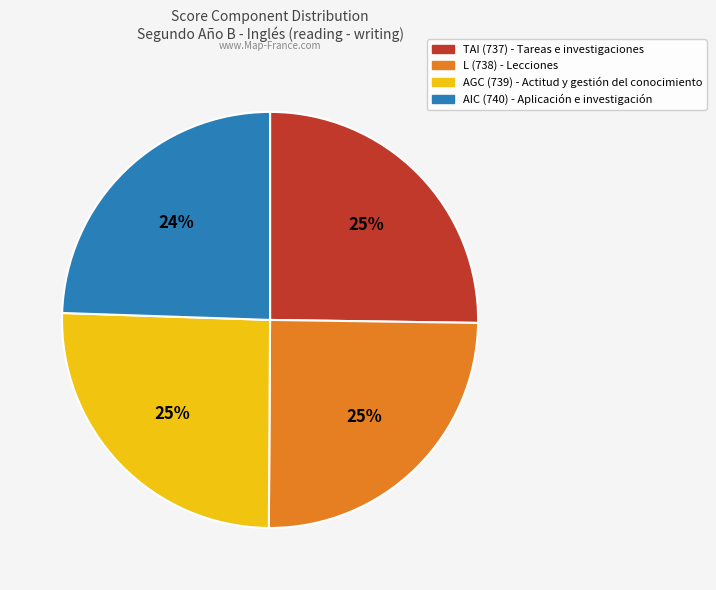

Does any single category account for the majority?

No